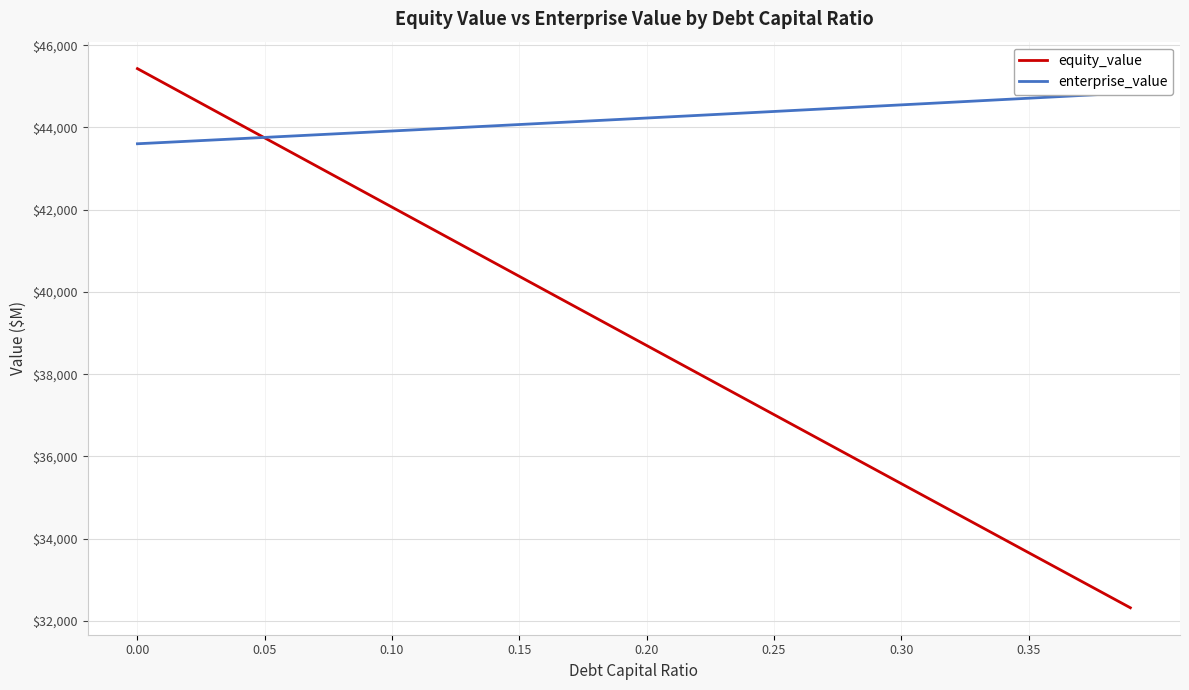

What is the minimum value for equity_value?

32321.0